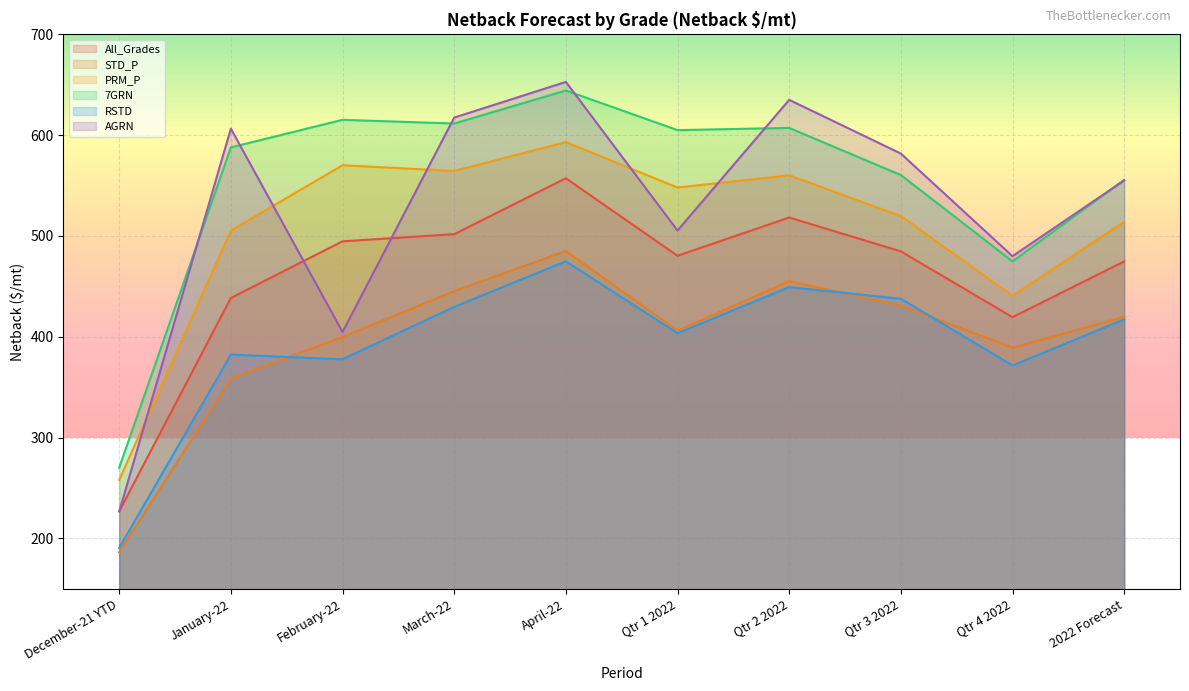

Count the number of categories in the chart.

10